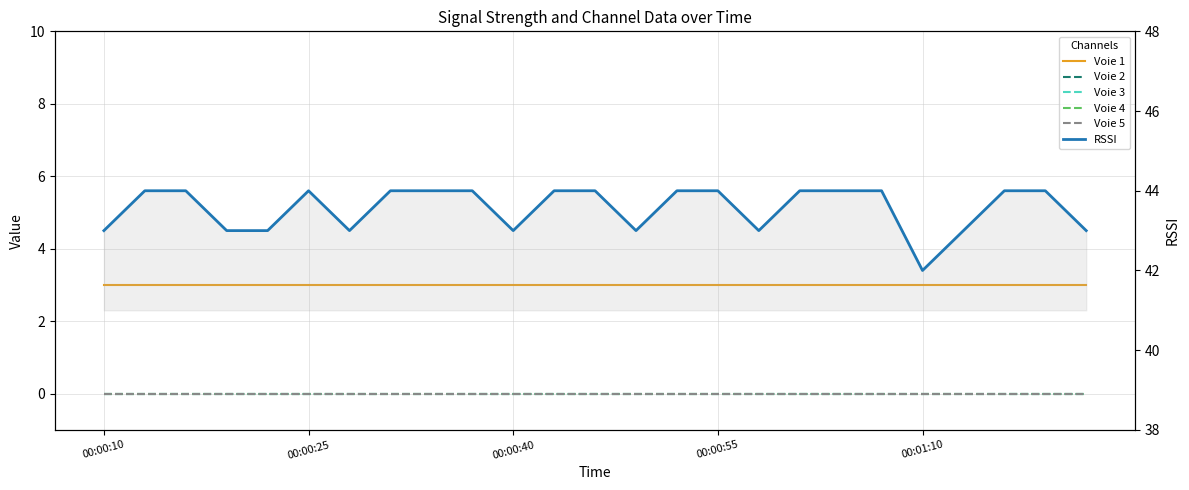

Between 00:01:10 and 6, which is larger?

00:01:10